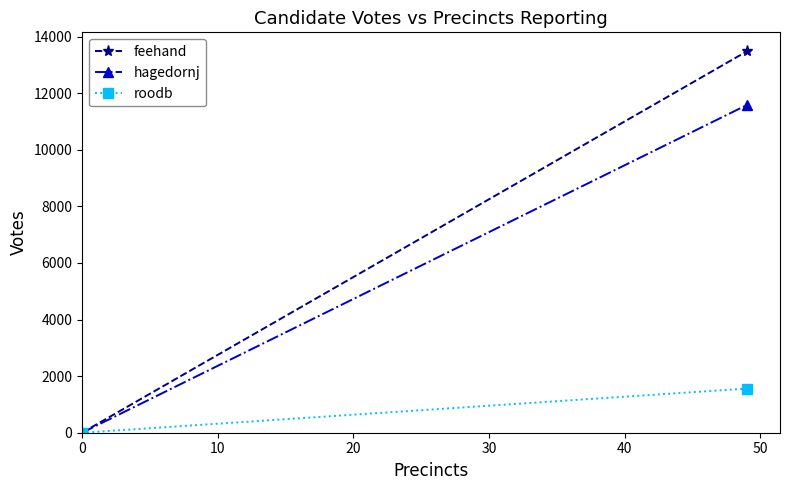

The hagedornj series shows -7477 at 0. True or false?

False